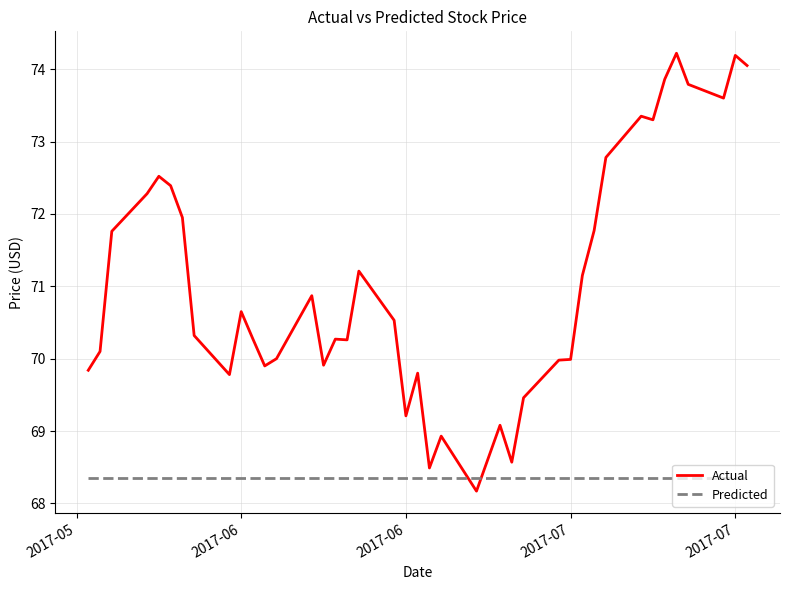

Which series has the largest total across all categories?

Actual